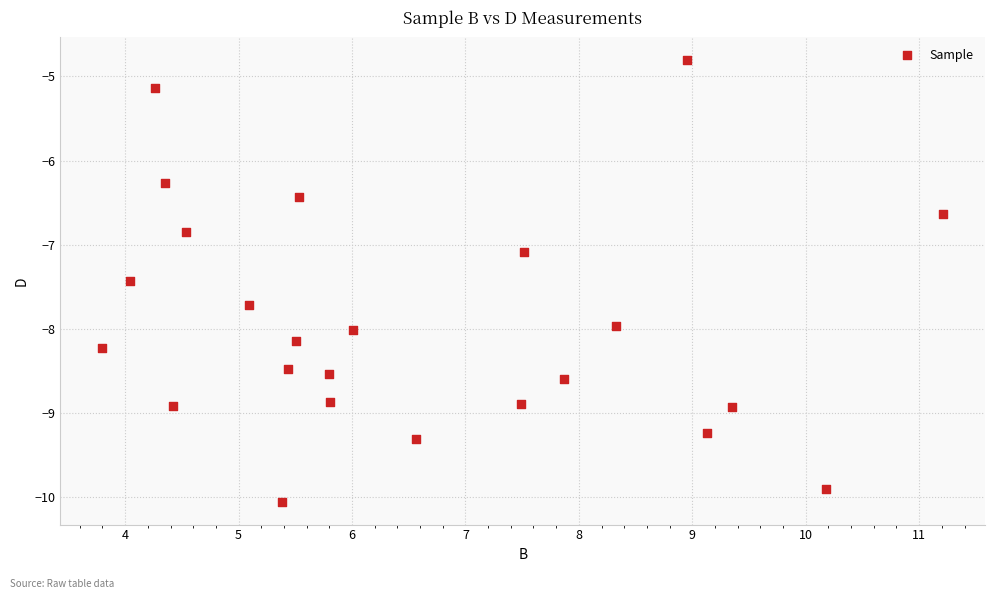

What is the range of X values (max minus min)?

7.4